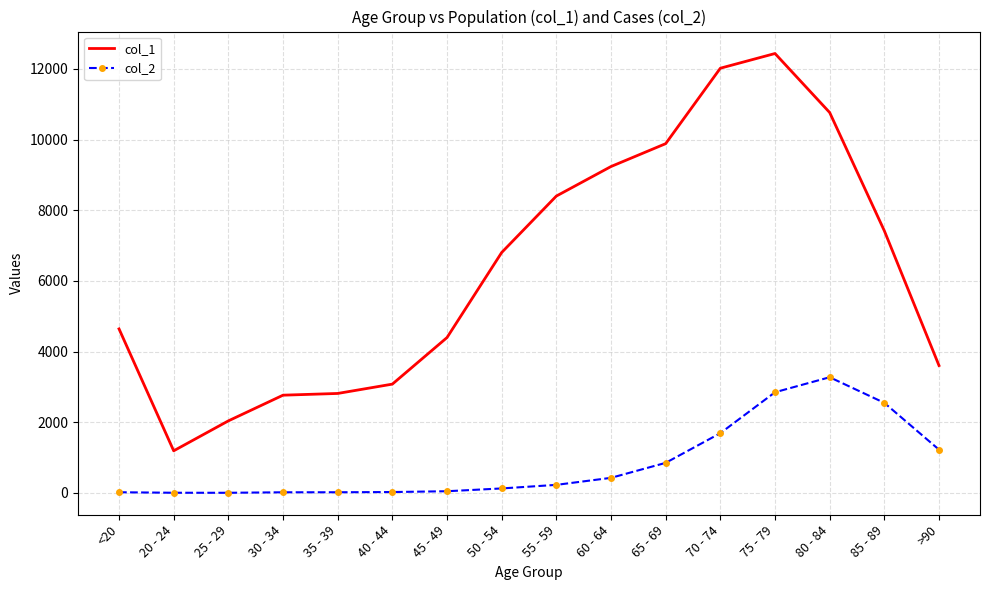

Which category has the highest value across all series?

75 - 79